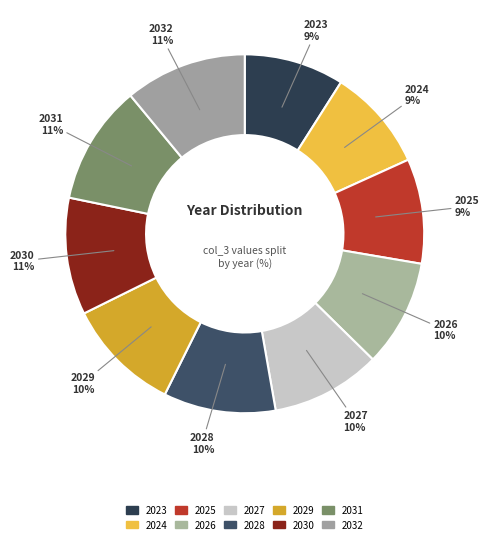

How many segments does this pie chart have?

10